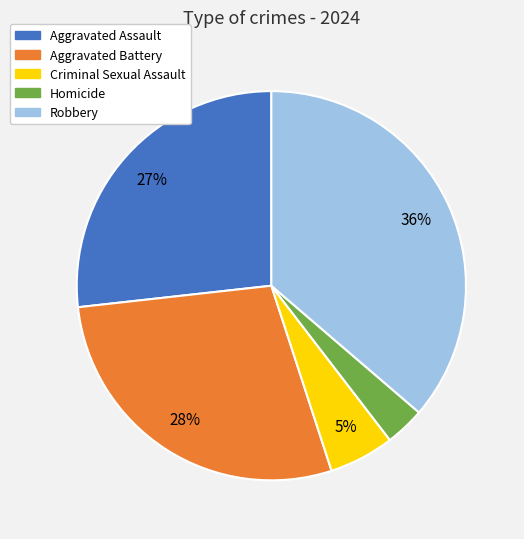

True or false: Aggravated Battery accounts for 17% of the total.

False